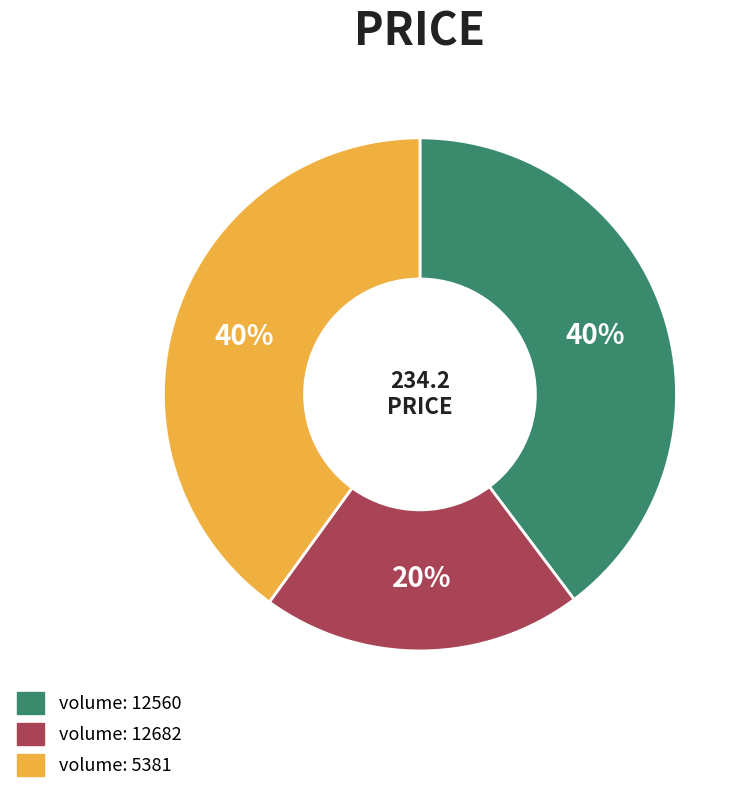

Is there a majority slice in this chart?

No